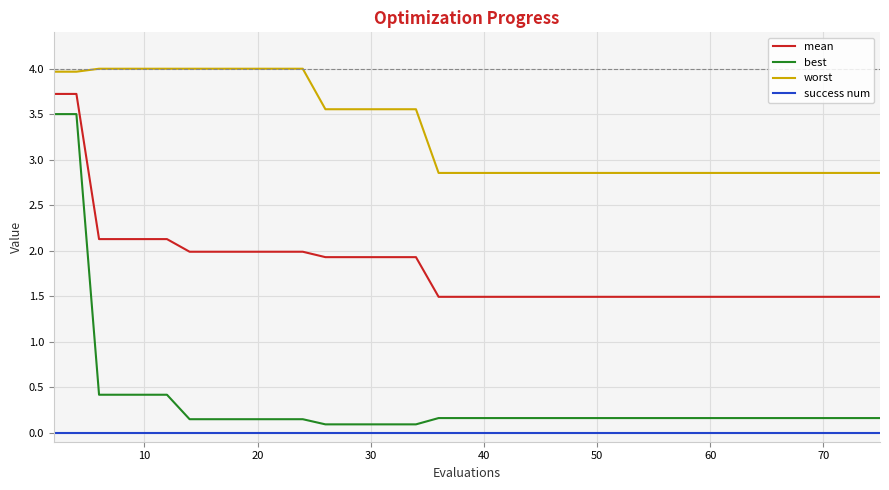

Which series has the widest spread of values?

best